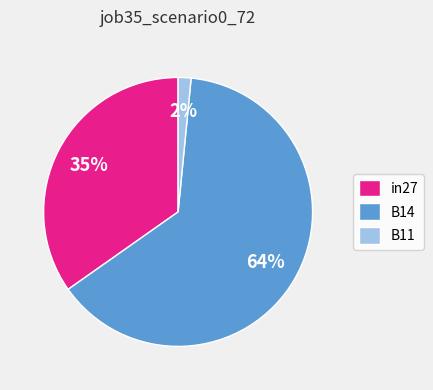

How many segments does this pie chart have?

3